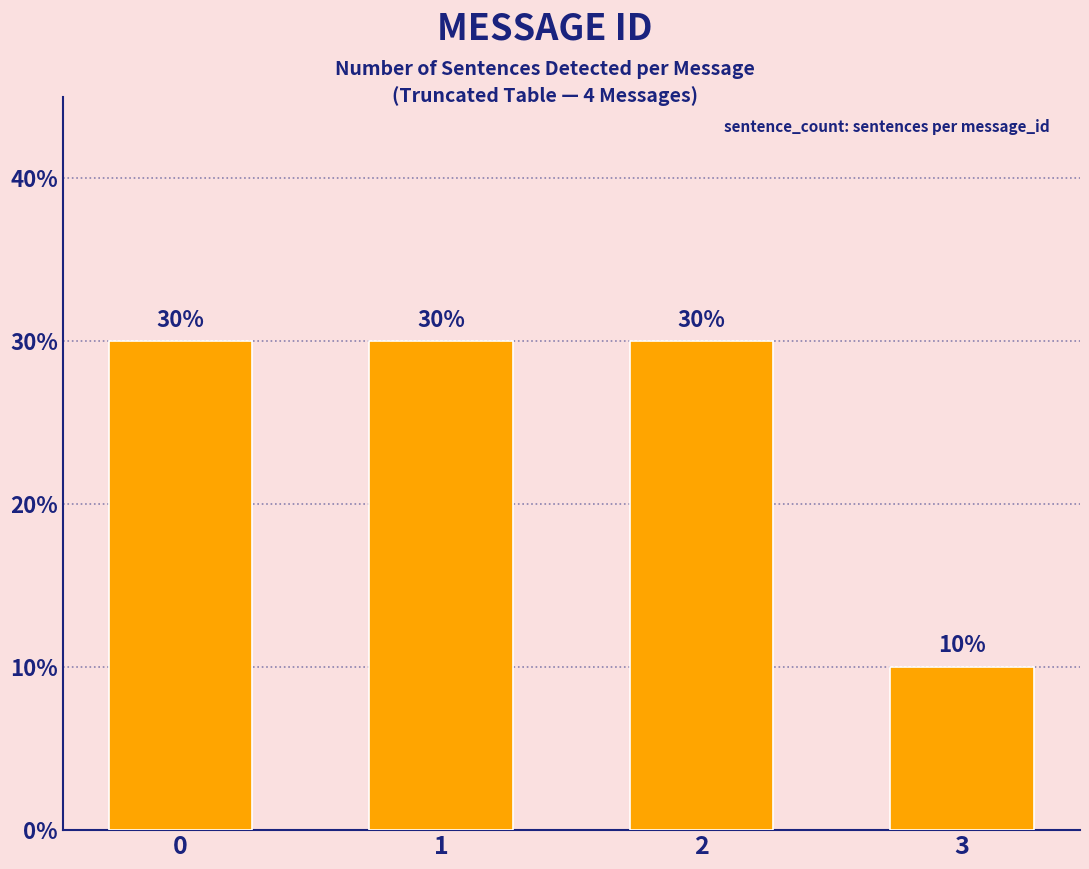

At which category does the chart reach its minimum across all series?

3